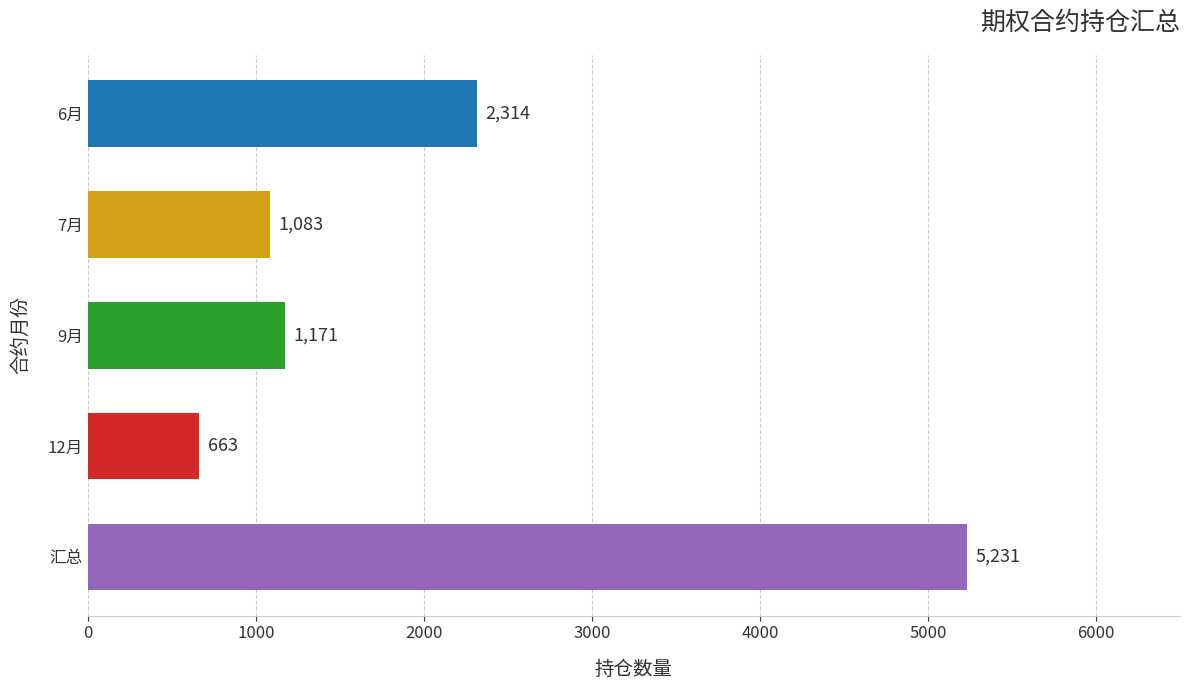

The chart shows a value of 2314 at 6月. True or false?

True